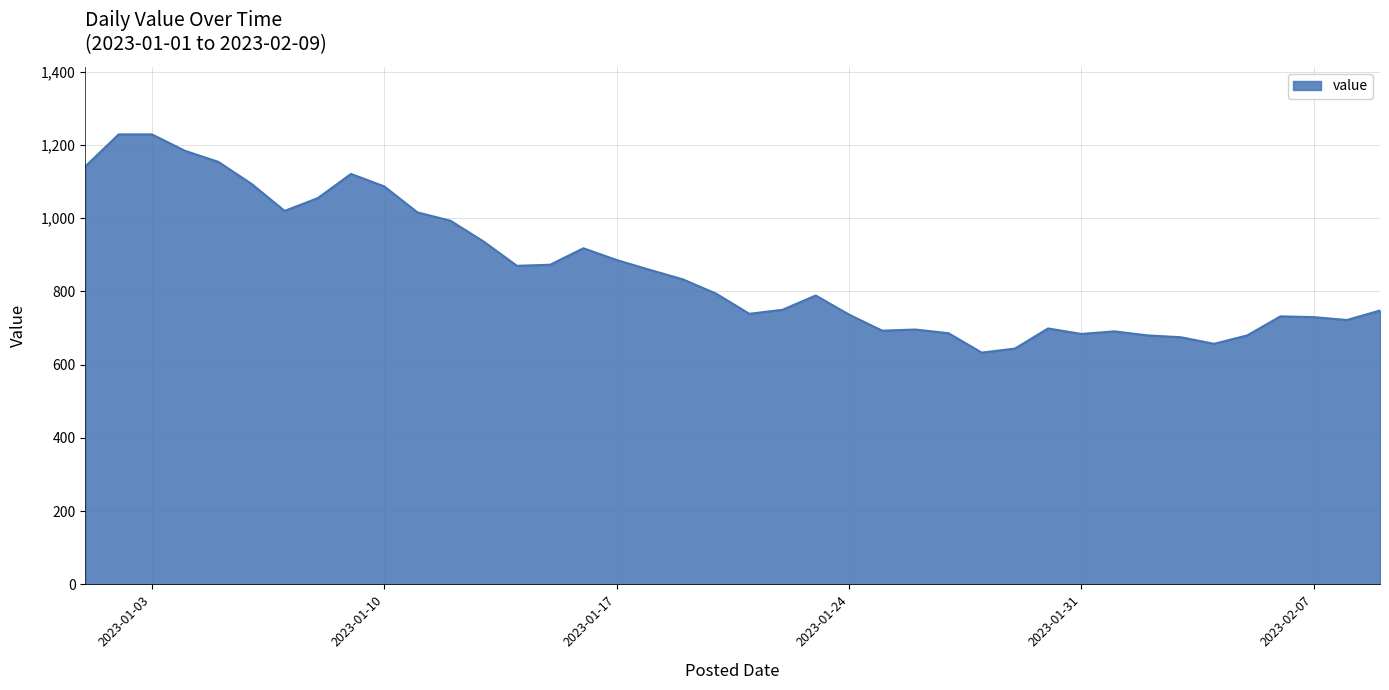

What is the minimum value shown in the chart?

633